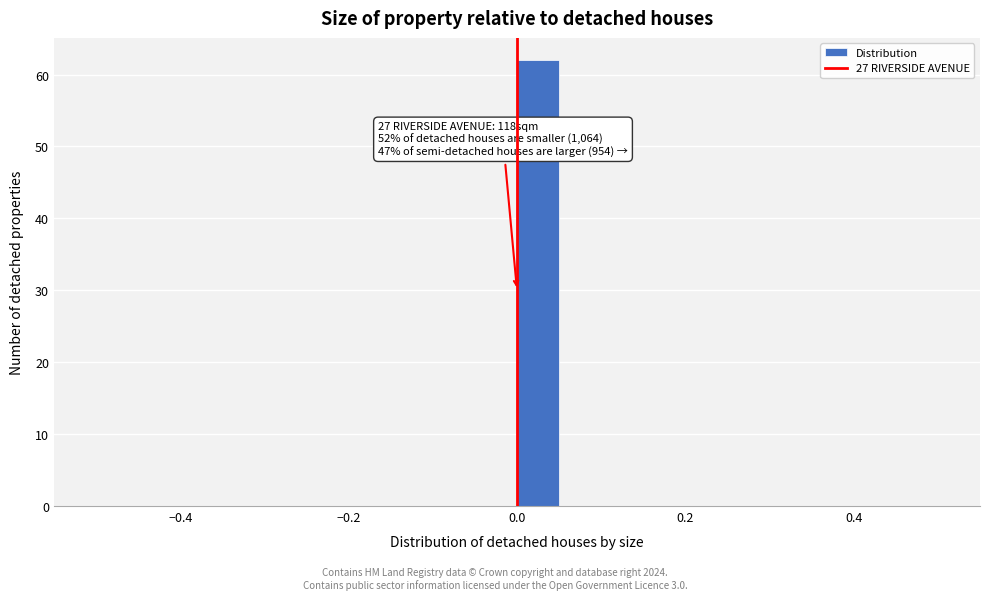

Around what value on the x-axis is the tallest bar? Give the approximate position of its centre, as read against the axis.

0.02